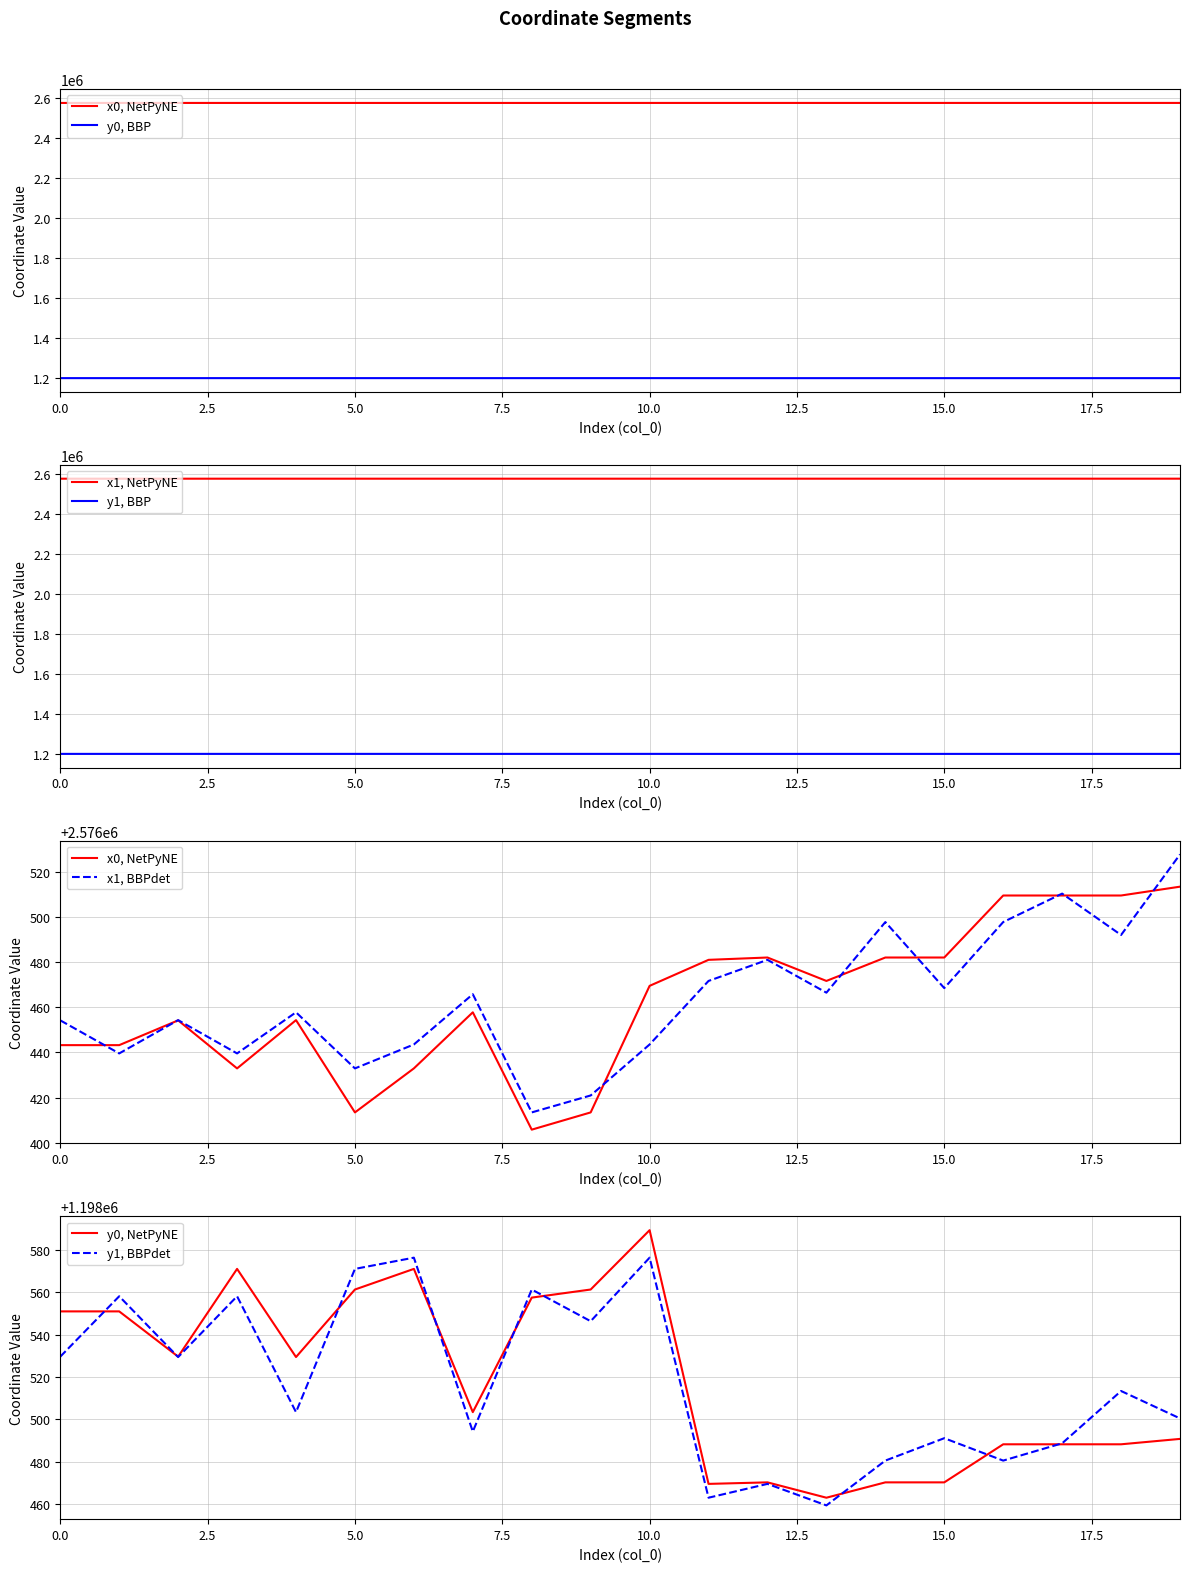

How many data points in y0 are less than 1198529?

10